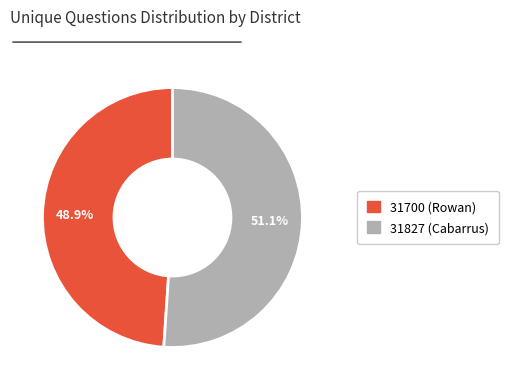

Is there any slice that represents more than half of the pie?

Yes